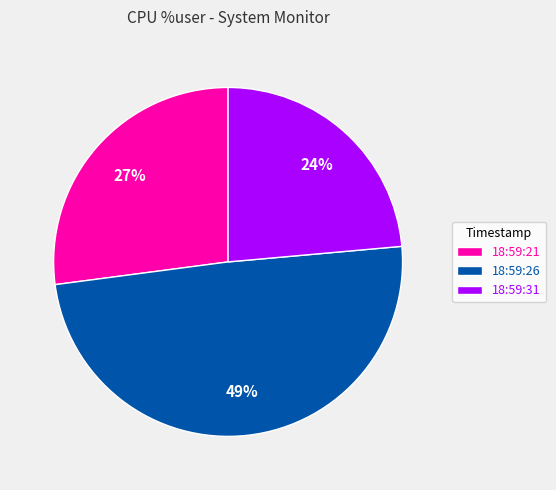

Is the sum of 18:59:31 and 18:59:21 greater than half?

Yes